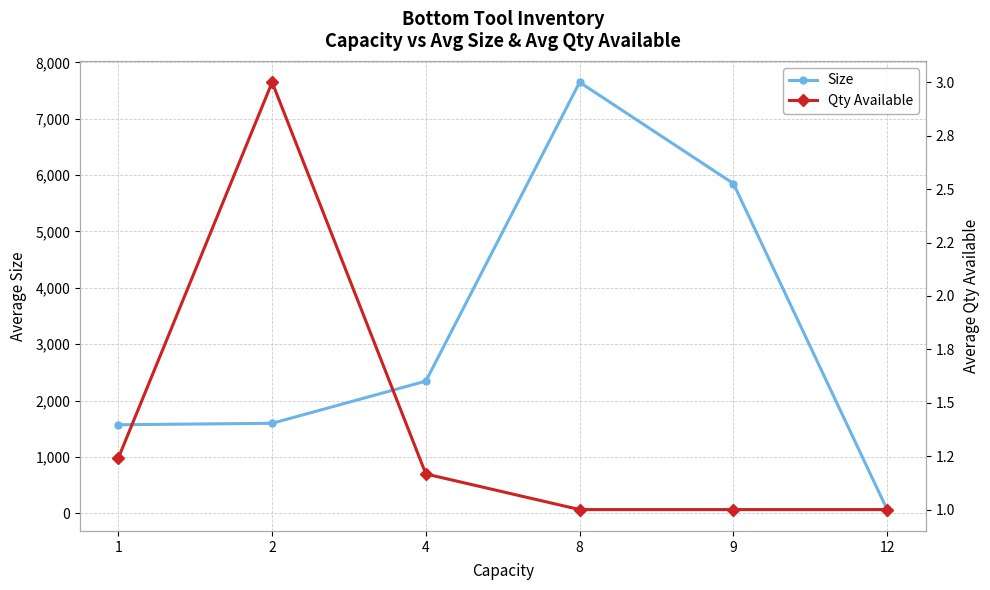

True or false: Size and Qty Available cross at least once.

False